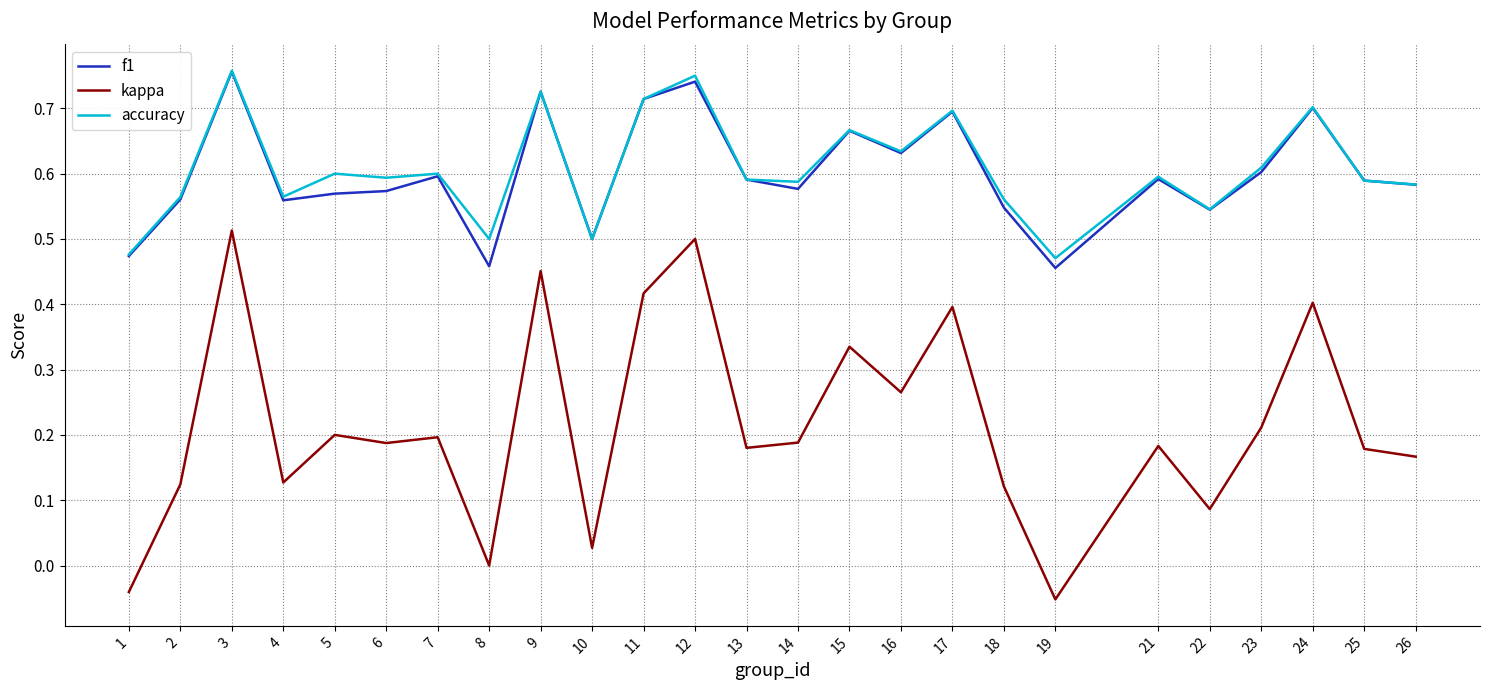

Between 4 and 8, which series saw the biggest shift?

kappa